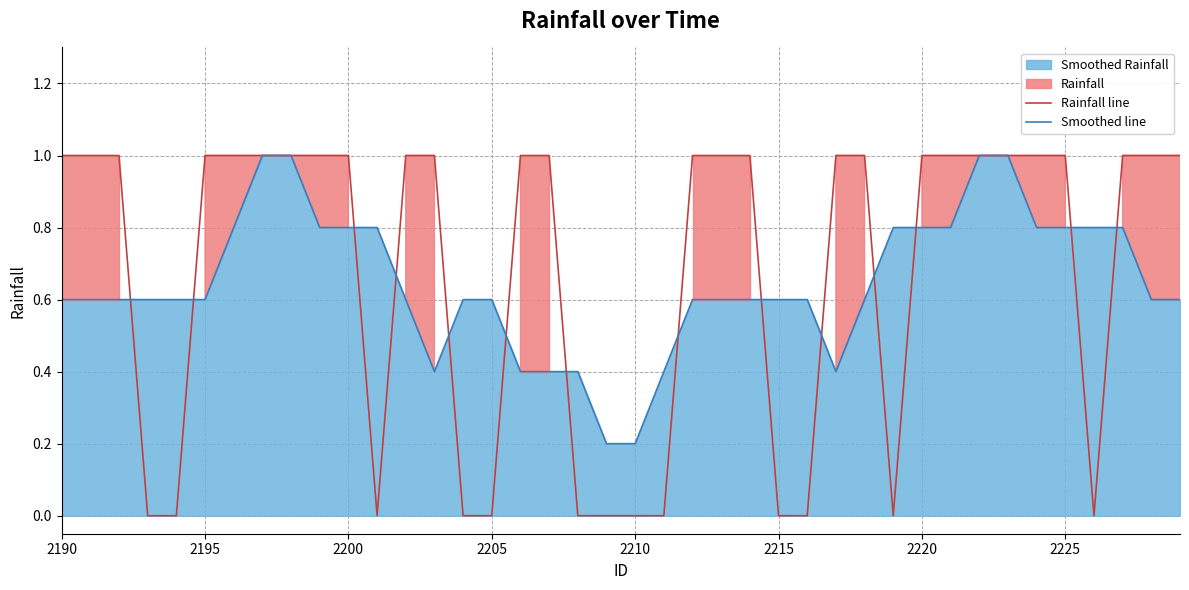

Count the Rainfall line values in the range 0 to 1.

40